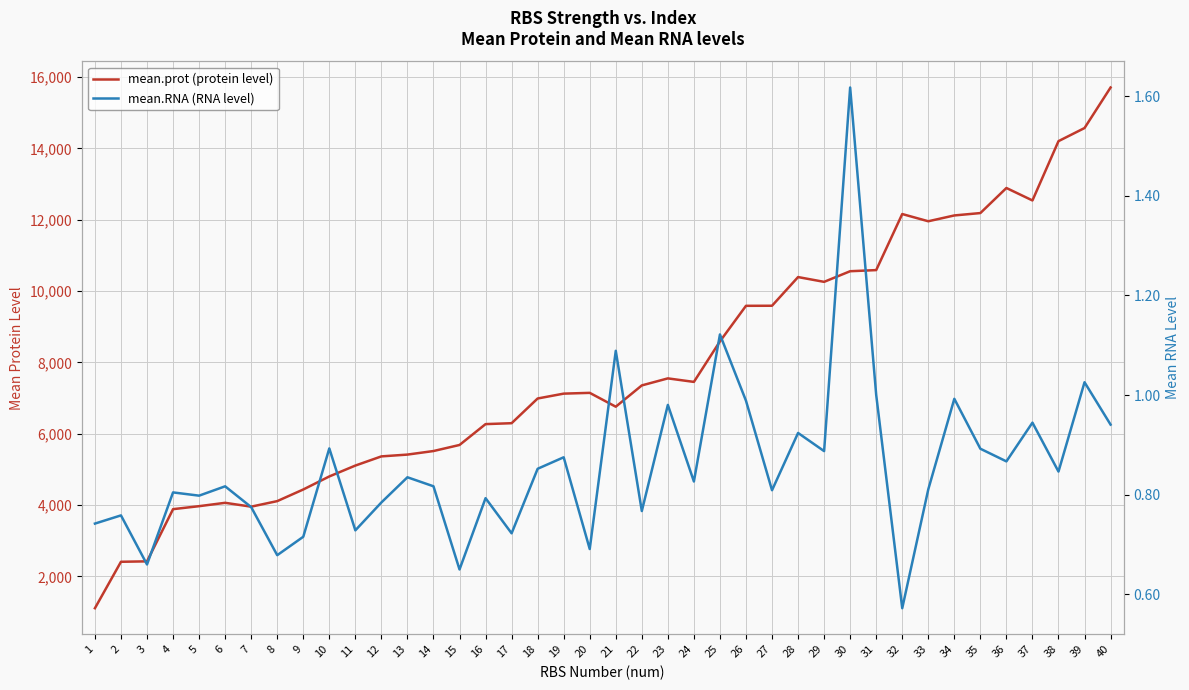

Which category has the lowest value across all series?

32